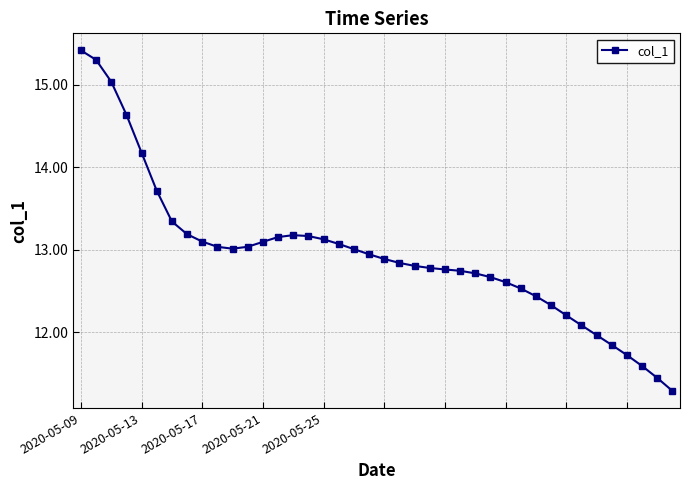

Does the chart have visible grid lines?

Yes